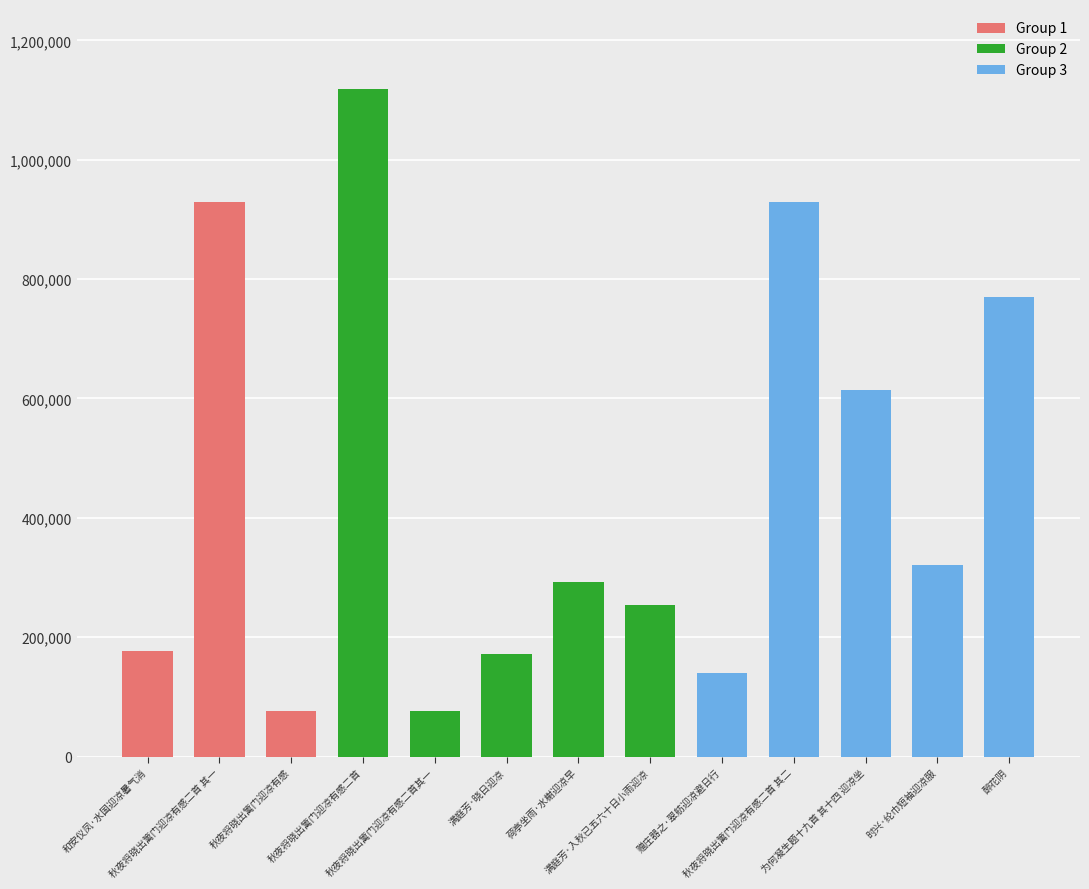

What is the ratio of the value at 为何凝生题十九首 其十四 迎凉坐 to the value at 秋夜将晓出篱门迎凉有感二首其一?

8.1